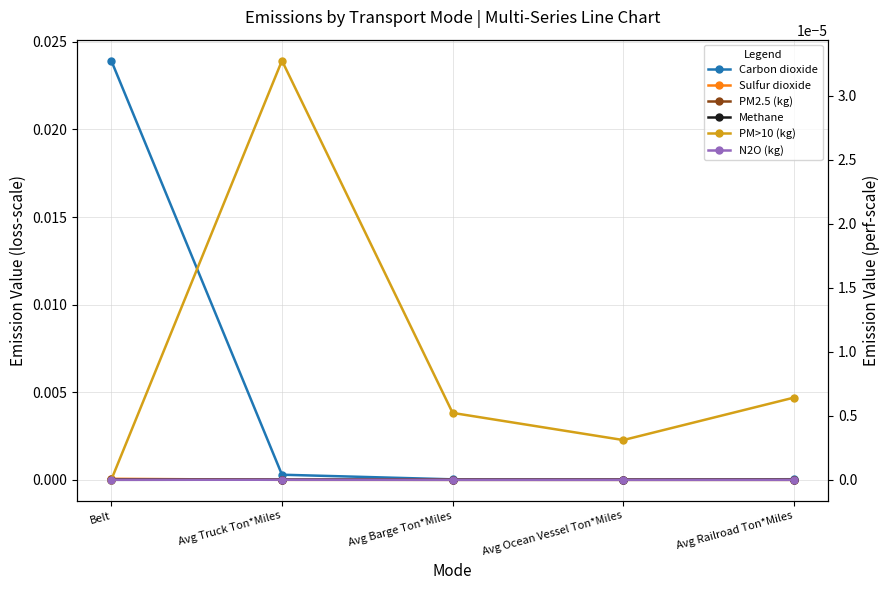

Does the chart have visible grid lines?

Yes